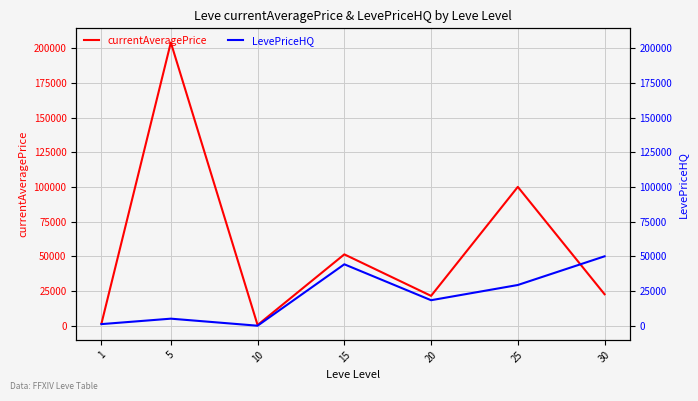

The currentAveragePrice series shows 506.0 at 10. True or false?

True